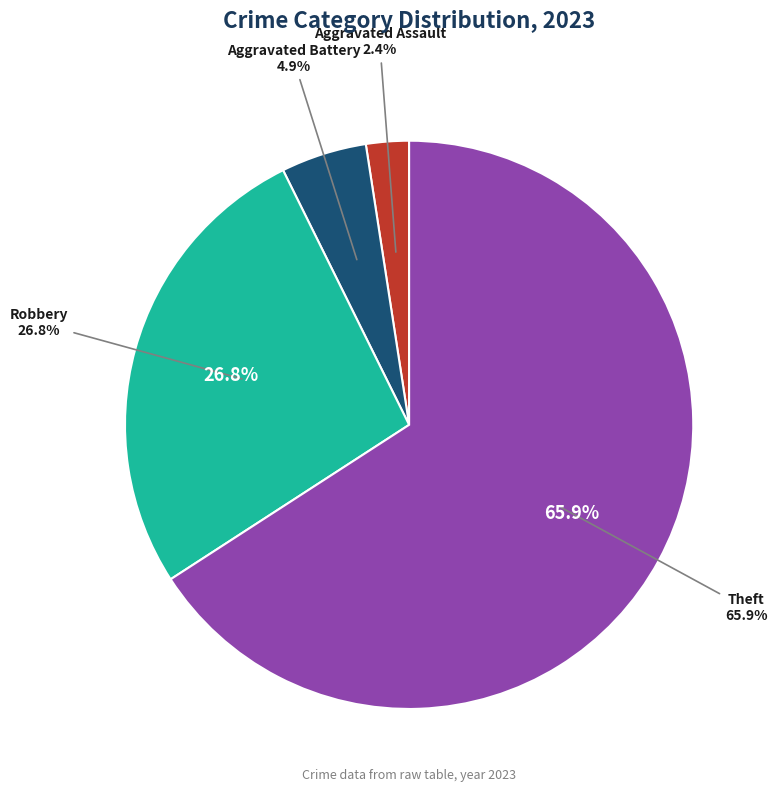

Is Theft the majority of the pie?

Yes